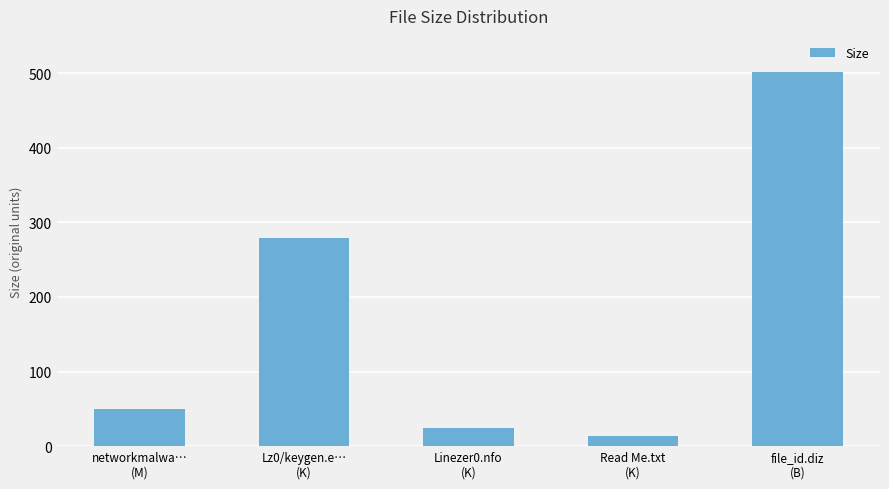

How many data points does each series have?

5